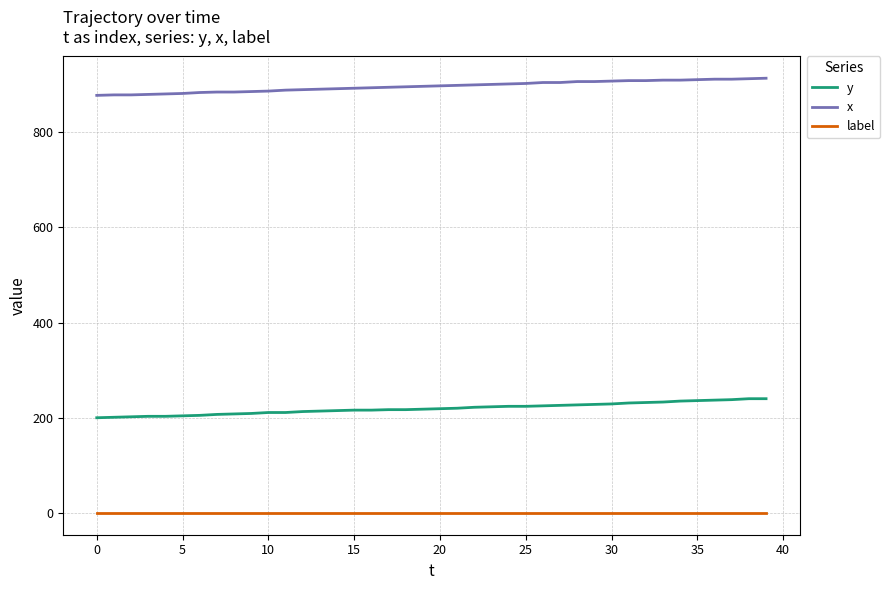

How many lines are shown in the chart?

3